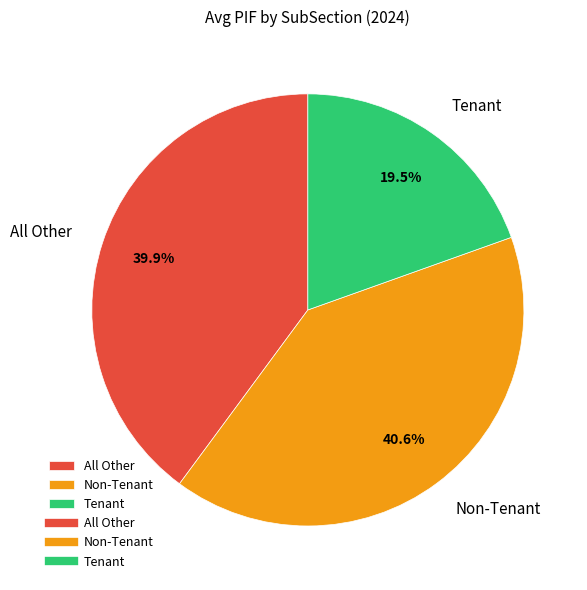

To the nearest percent, what percentage of the pie is All Other?

40%